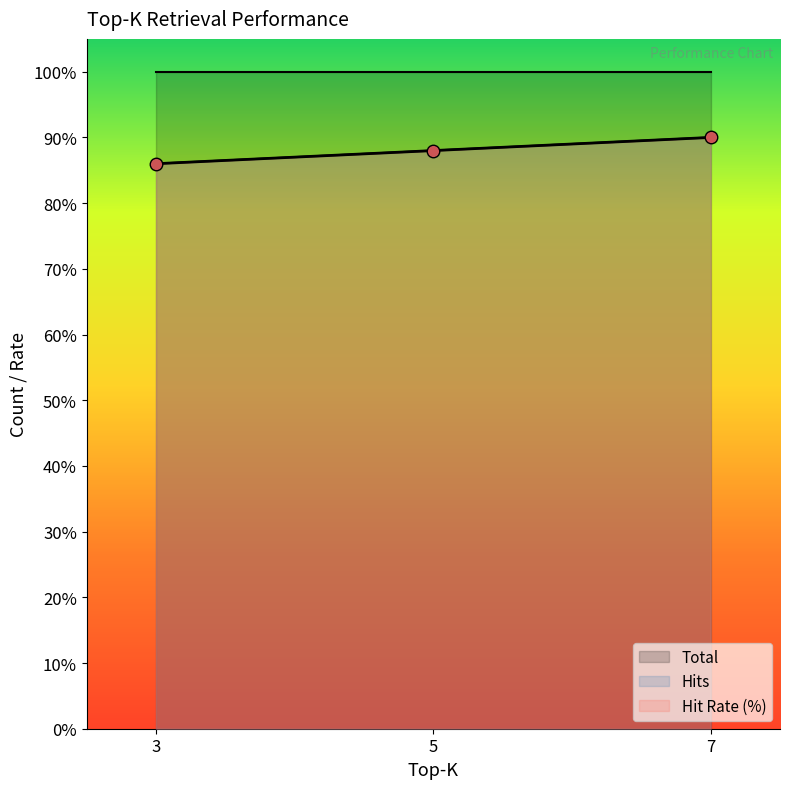

What is the difference between the Hit Rate (%) values at 3 and 5?

2